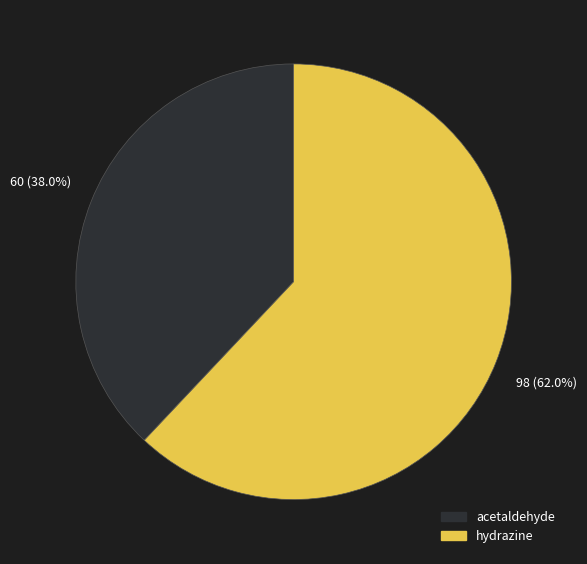

Count the number of slices in the pie.

2